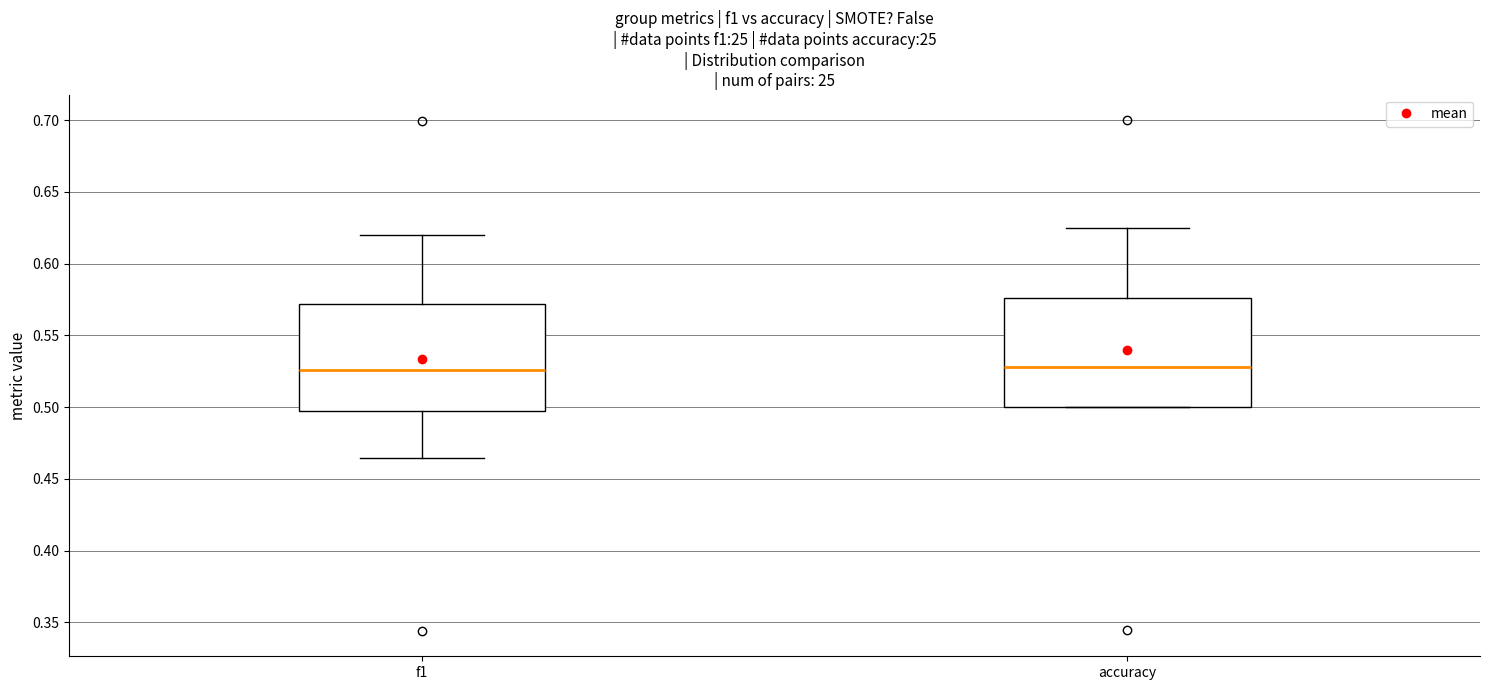

Reading left to right, read every box against the y-axis: the position of its median line, the range the box covers, and the ends of its whiskers. The values are not printed on the chart, so give them approximately, as read against the axis.

f1: median 0.525, box 0.495 to 0.570, whiskers 0.465 to 0.620
accuracy: median 0.530, box 0.500 to 0.575, whiskers 0.500 to 0.625